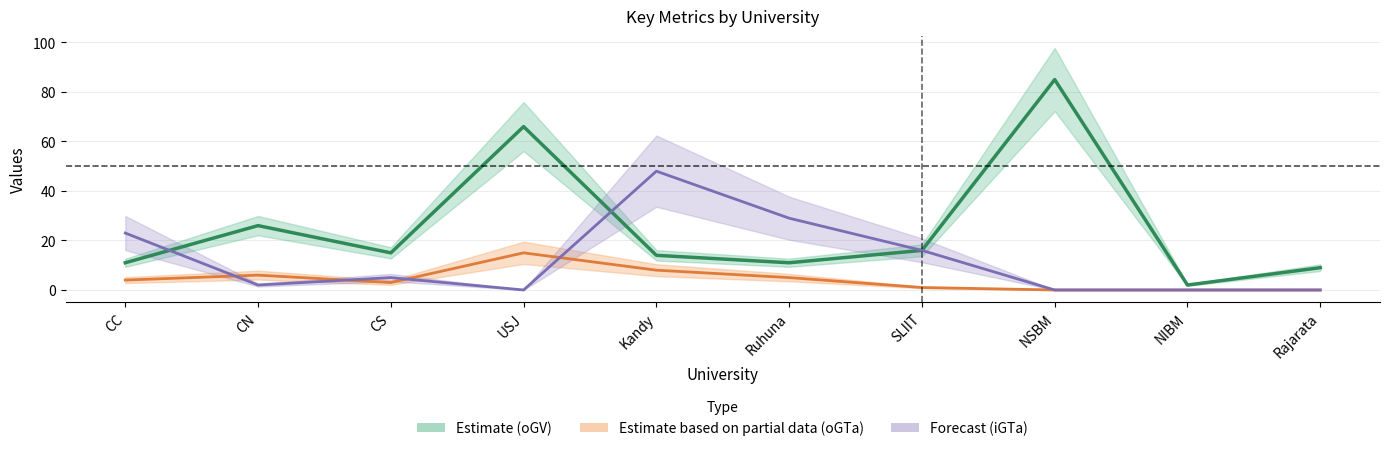

At which label does iGTa reach its minimum?

USJ